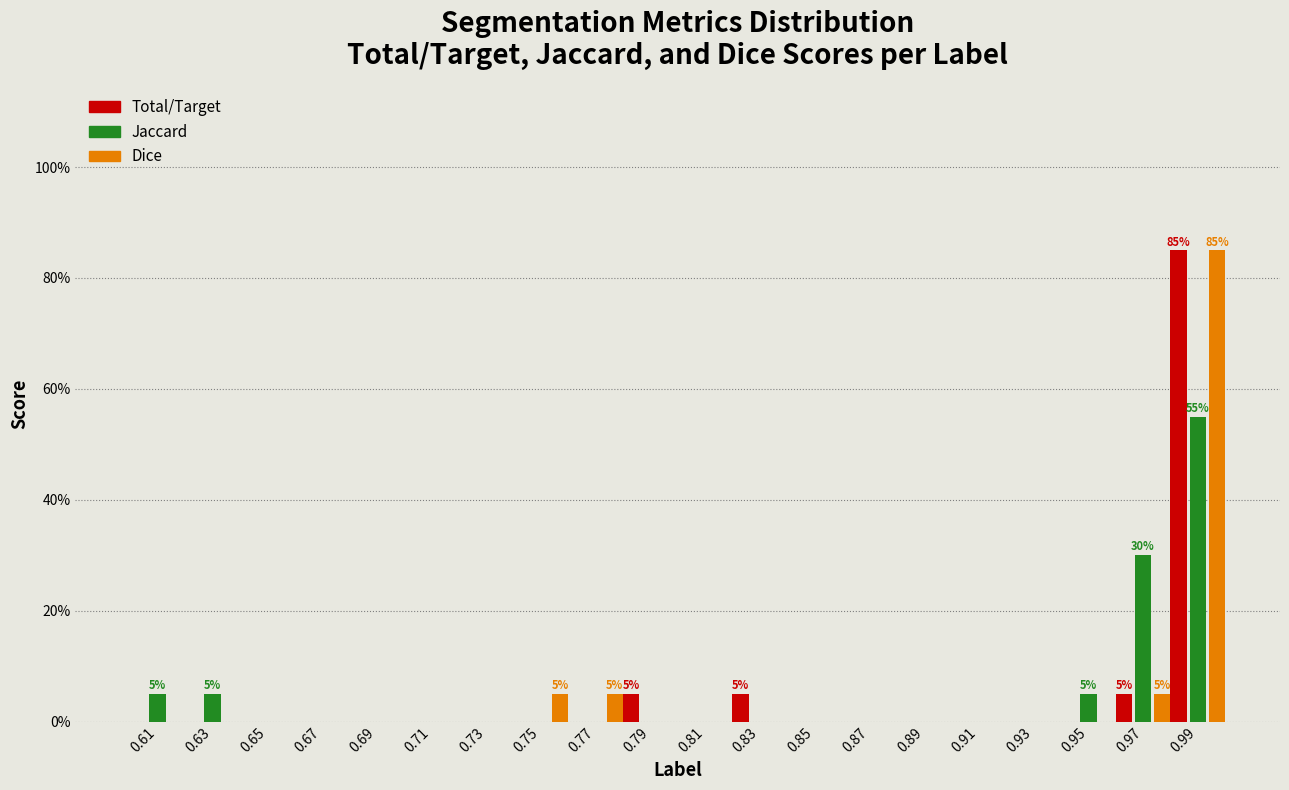

In the Dice series, which range on the x-axis has the tallest bar?

0.98 to 1.00